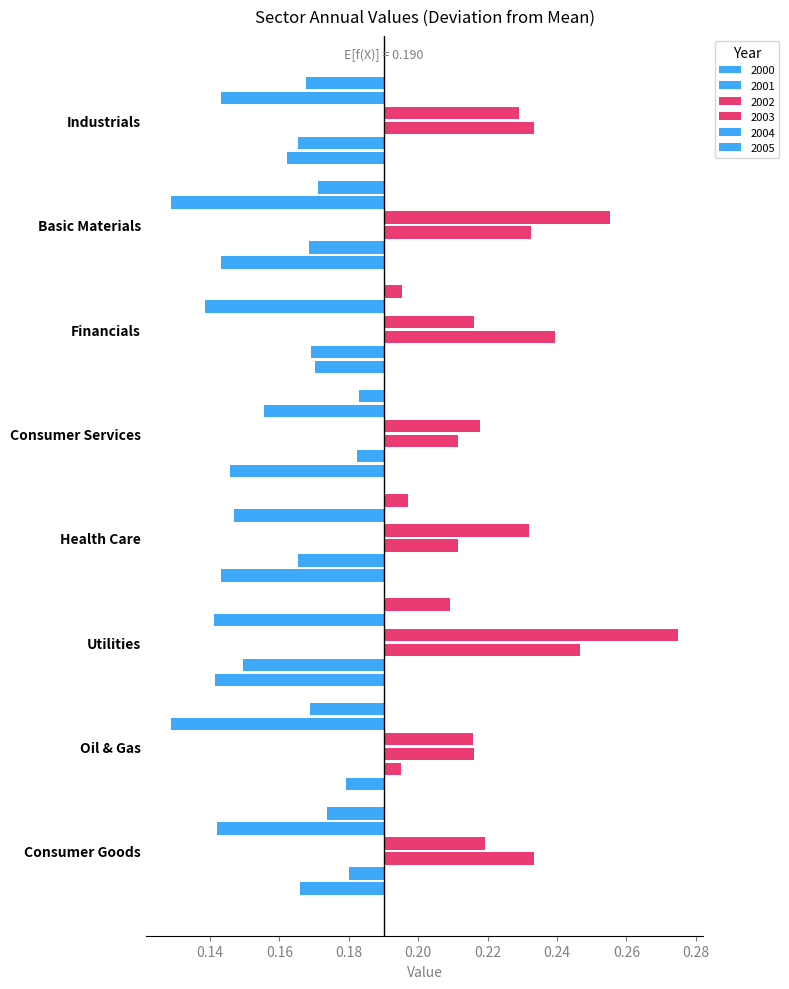

Rank the series by their maximum value, from lowest to highest.

2001, 2005, 2004, 2000, 2003, 2002